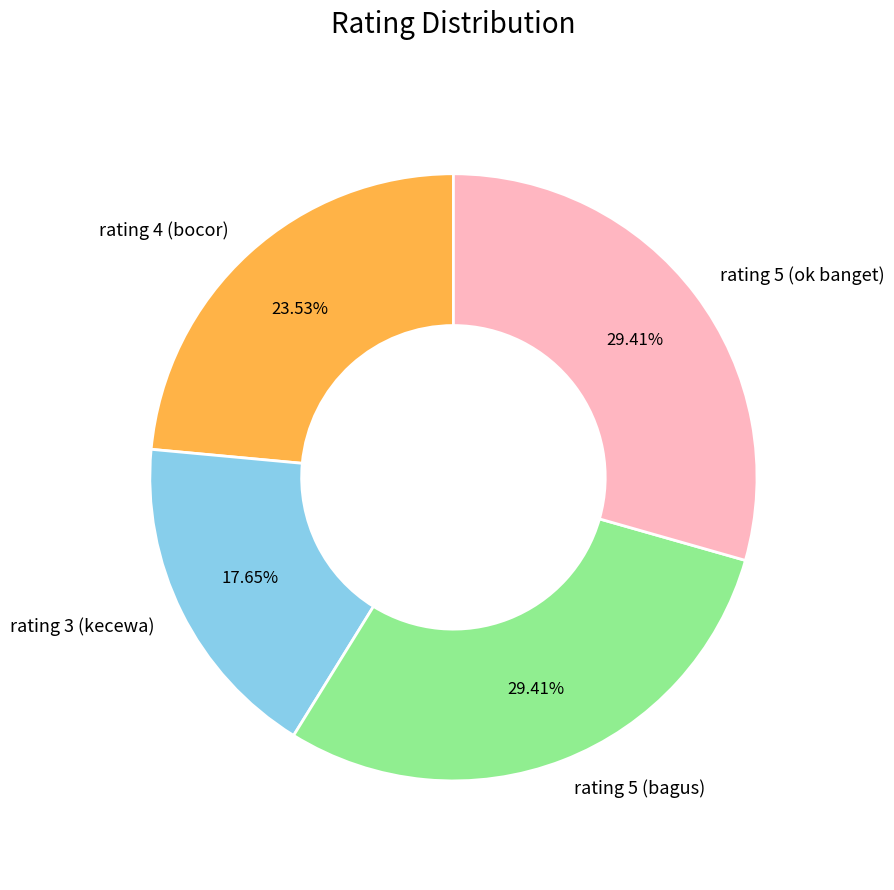

Is the sum of rating 3 (kecewa) and rating 4 (bocor) greater than half?

No